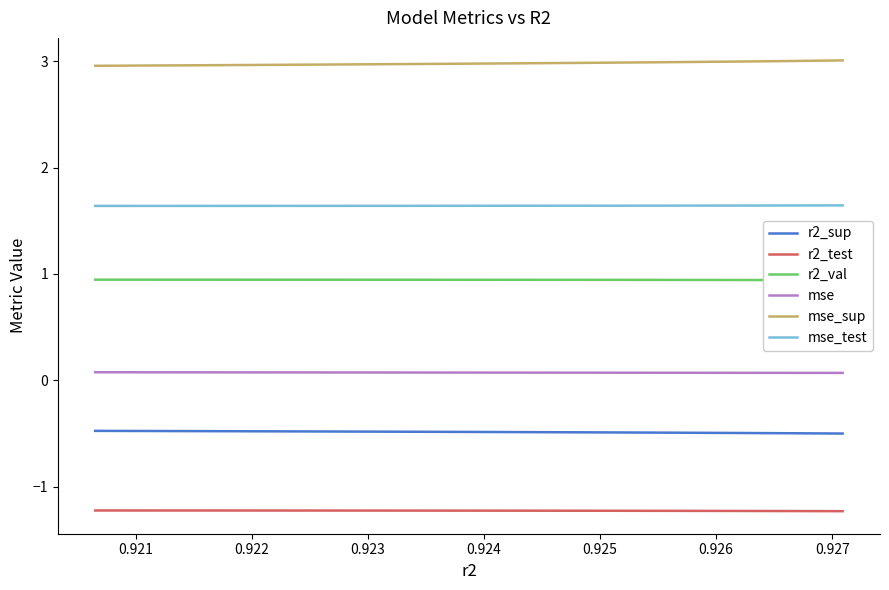

True or false: mse_sup and mse_test intersect in this chart.

False